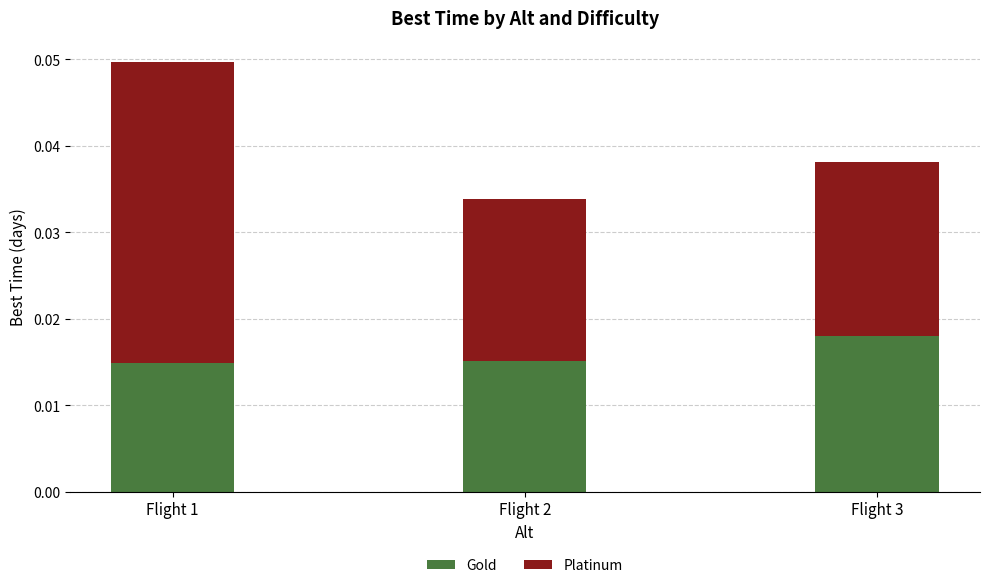

At which category is the sum across all series the highest?

Flight 1